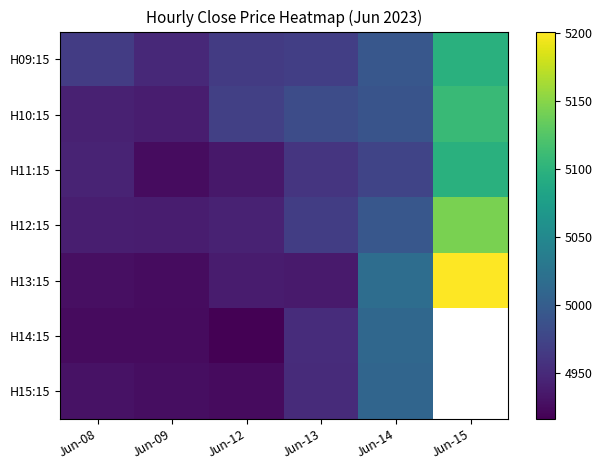

What is the sum of the H11:15 values at Jun-15 and Jun-14?

10072.1